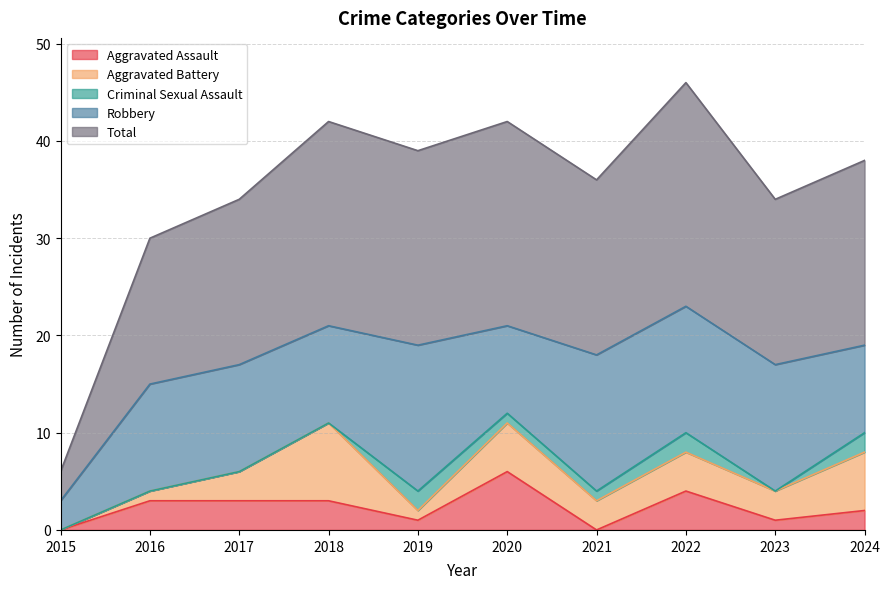

Where is Aggravated Battery nearest to the value 4?

2022